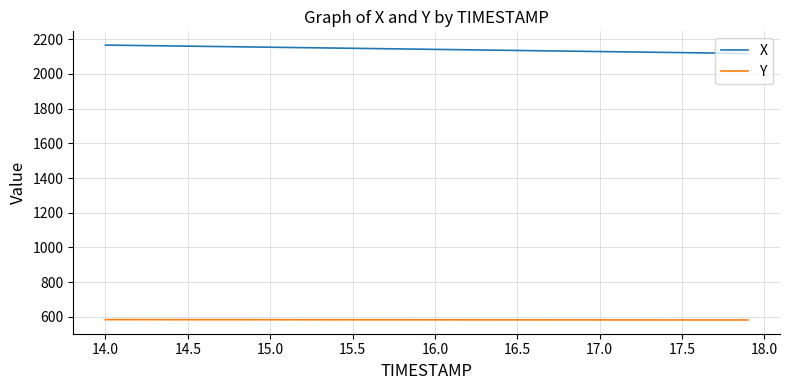

Which series has the largest total across all categories?

X